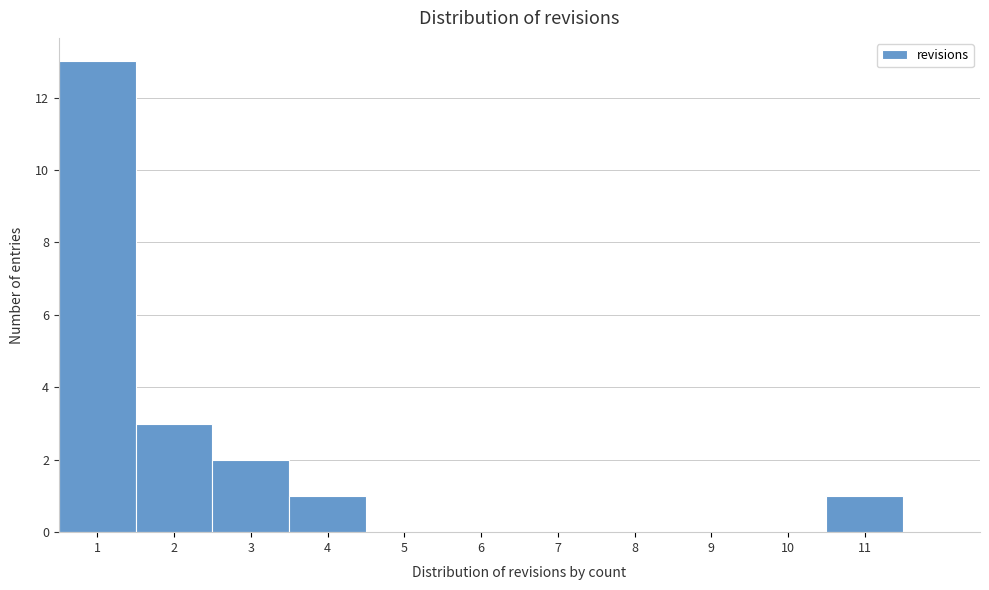

What is the height of the bar covering 3.5 to 4.5 on the x-axis? The values are not printed on the chart, so give them approximately, as read against the axis.

1